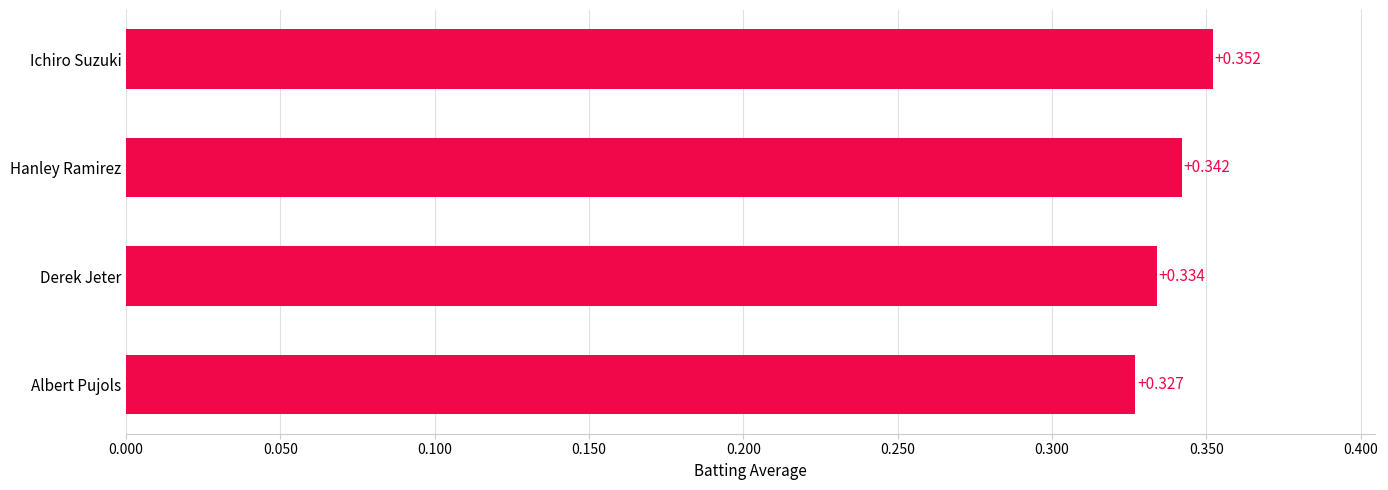

At which category does the chart reach its minimum across all series?

Albert Pujols